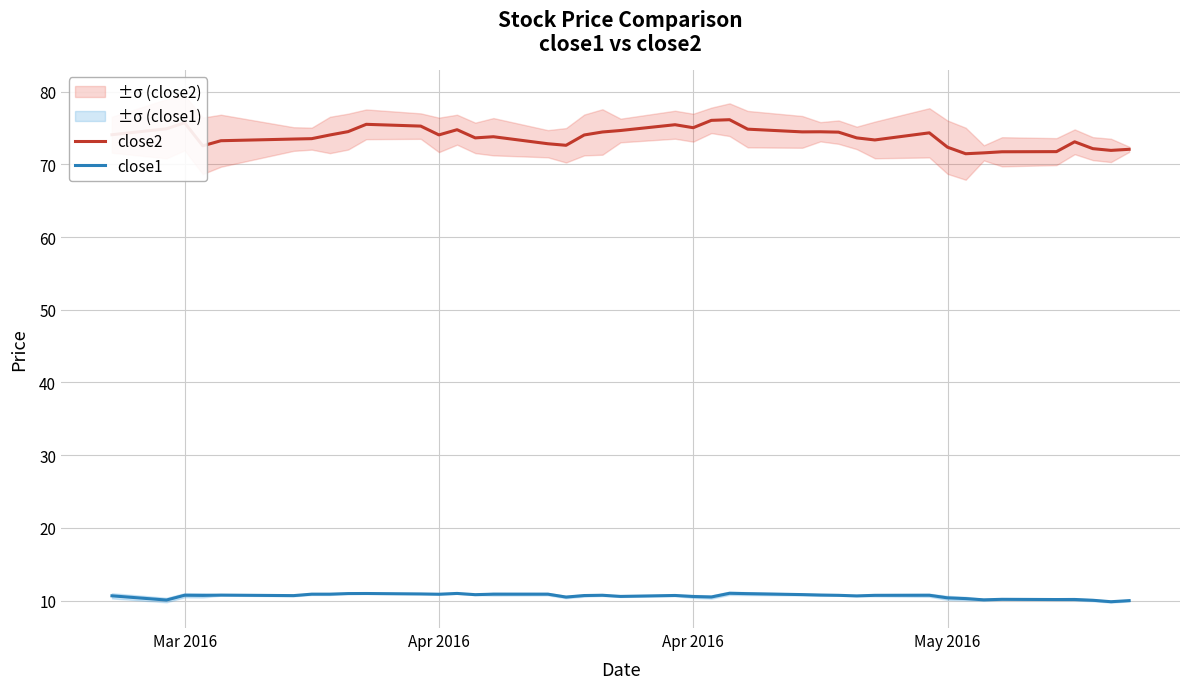

Which series has the largest total across all categories?

close2